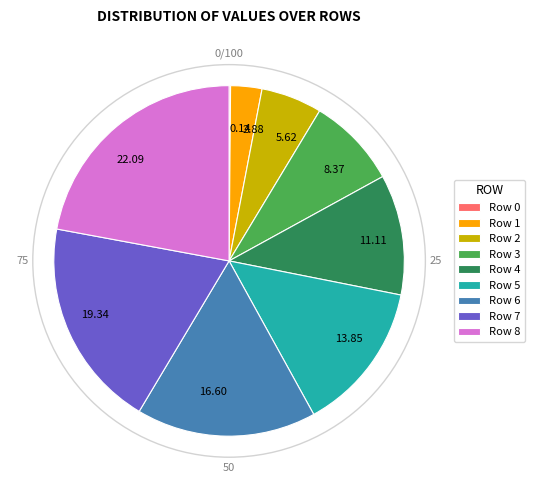

Is there any slice that represents more than half of the pie?

No